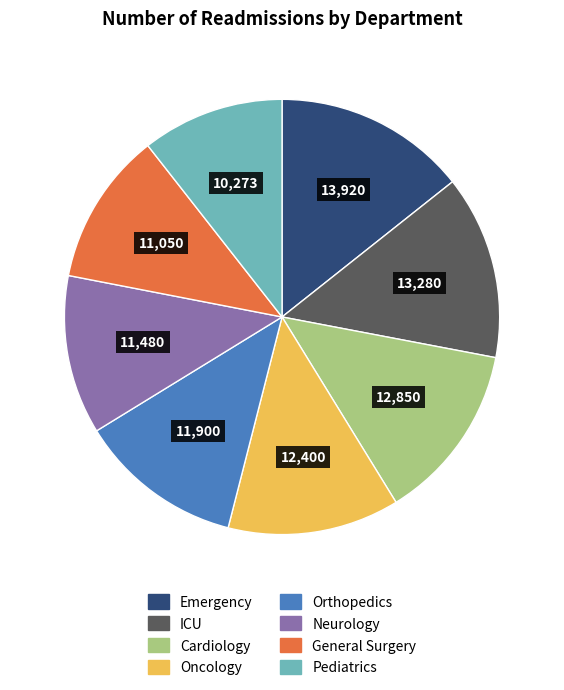

What is the largest slice in the pie chart?

Emergency